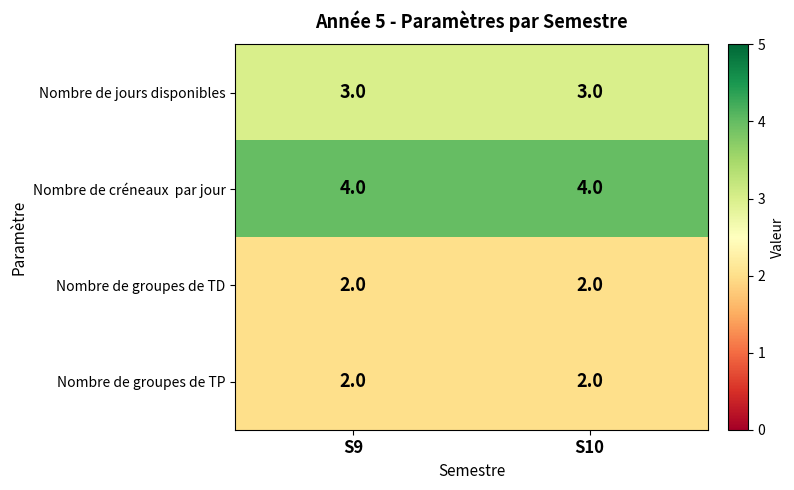

What is the maximum value shown in the chart?

4